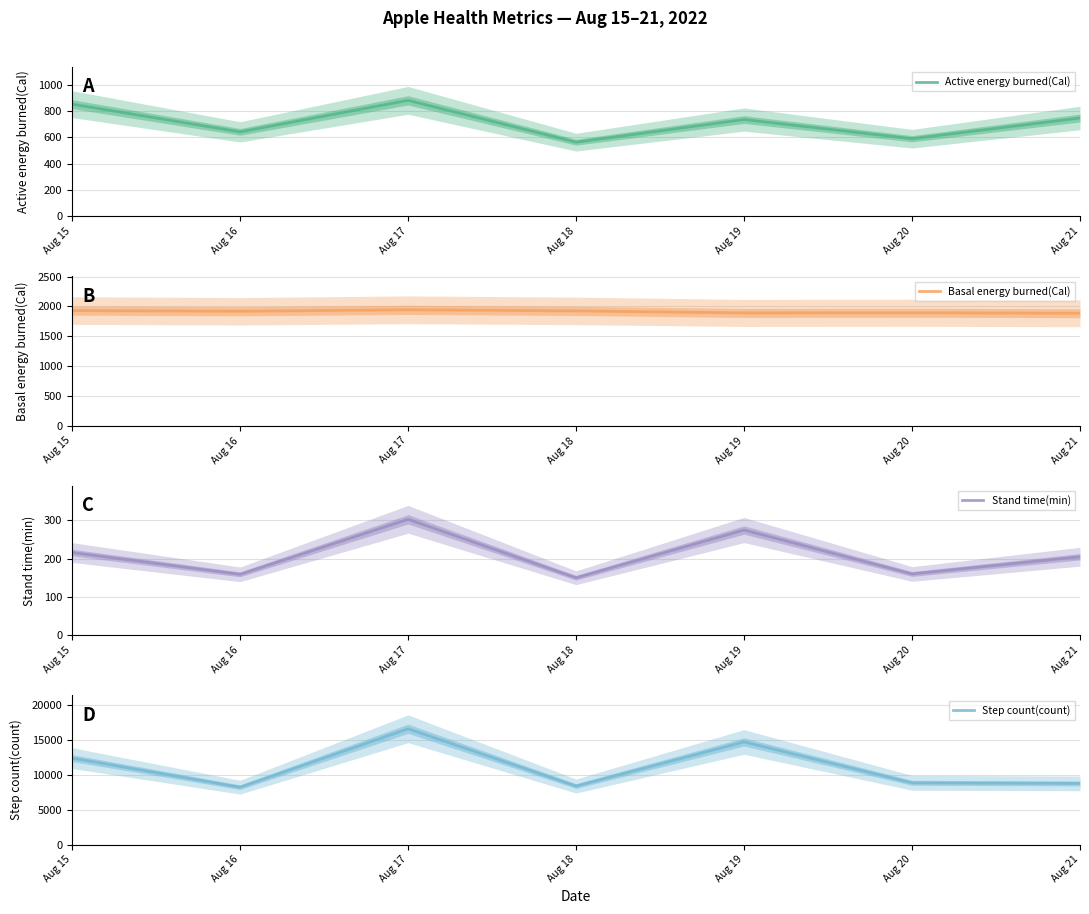

Which series changed the most between Aug 19 and Aug 20?

Step count(count)